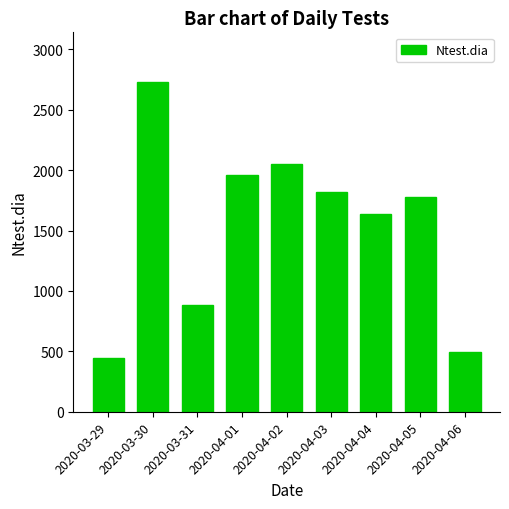

True or false: the data shows 496 at 2020-04-06.

True